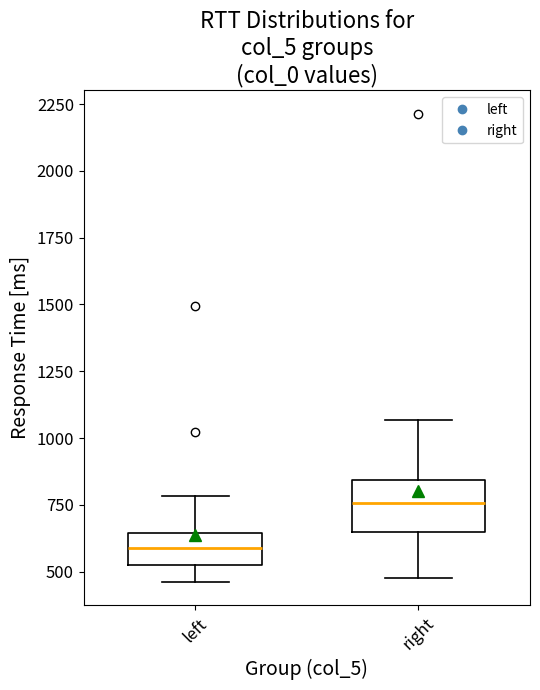

Which box's median line is the highest?

right